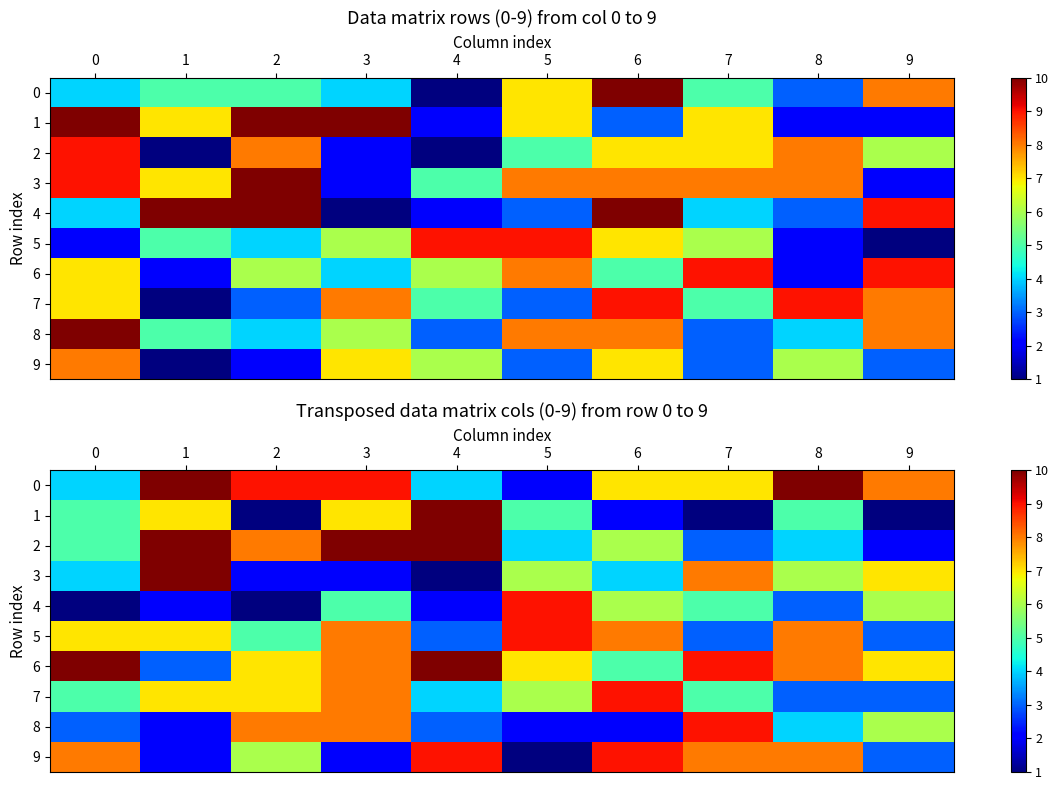

What is the highest value of the 3 series?

10